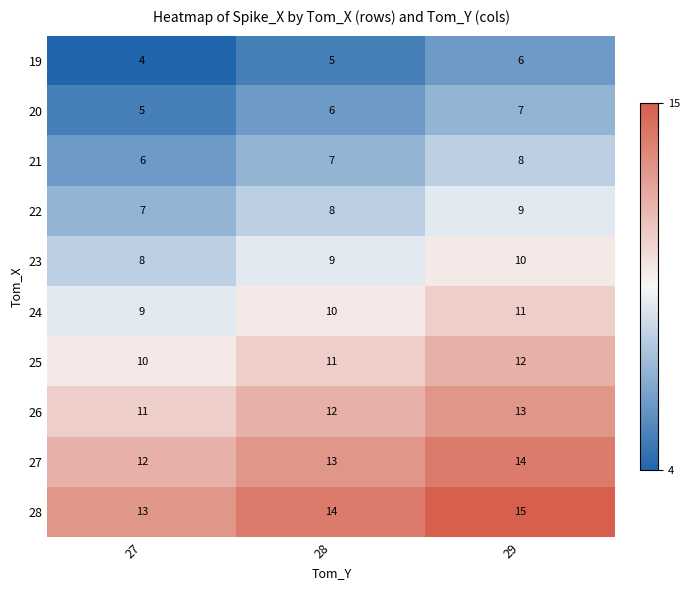

Rank the series at 27 from highest to lowest value.

28, 27, 26, 25, 24, 23, 22, 21, 20, 19